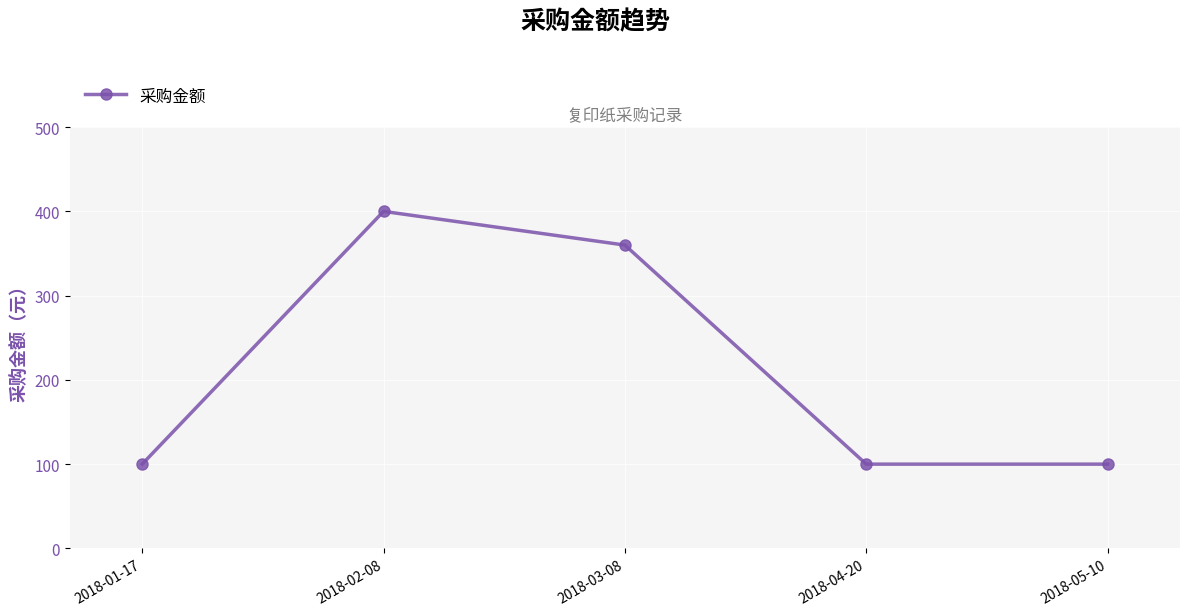

What is the value of the 4th point from the left?

100